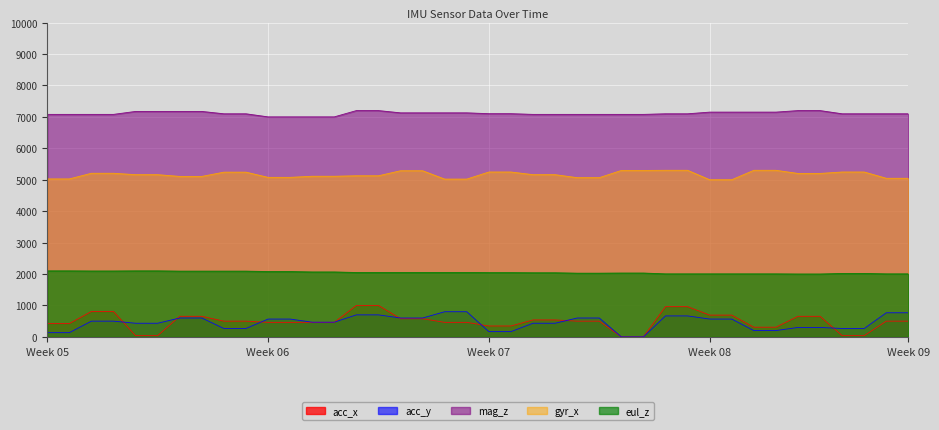

Between 19 and 31, which is larger?

31